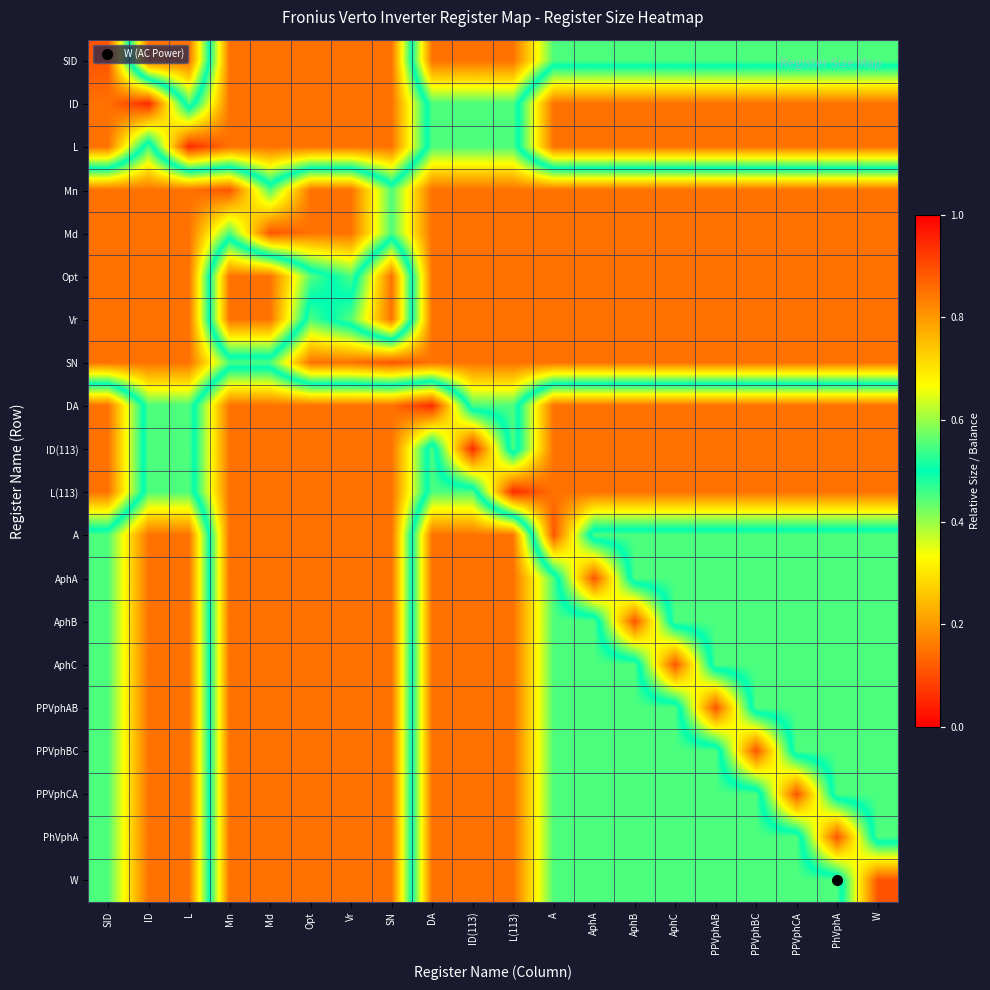

At PPVphAB, list the series in order from largest to smallest.

Mn, Md, Opt, Vr, SN, SID, A, AphA, AphB, AphC, PPVphBC, PPVphCA, PhVphA, W, ID, L, DA, ID(113), L(113), PPVphAB